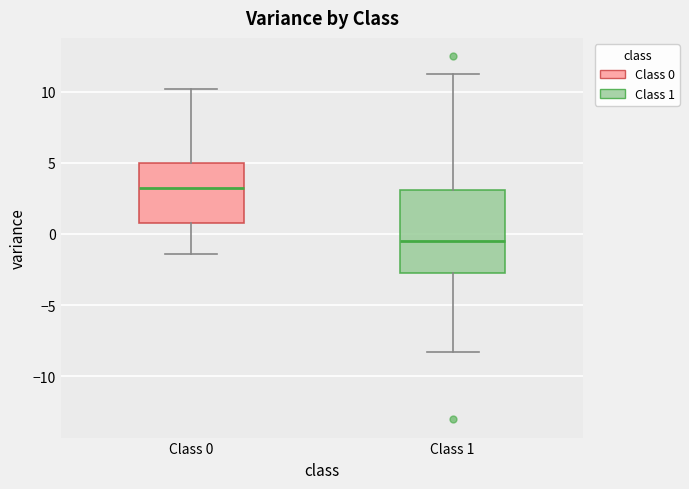

Which box's median line is the lowest?

Class 1